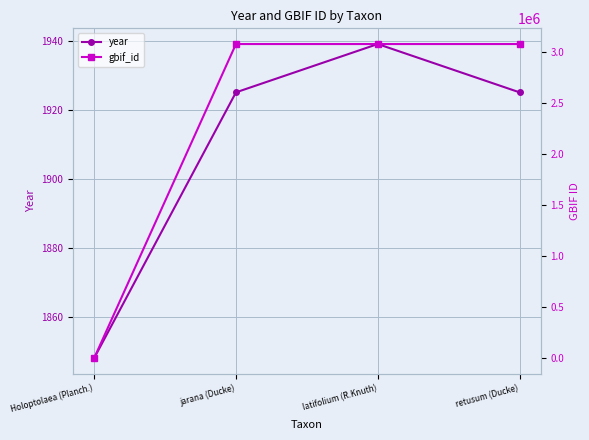

How many lines are shown in the chart?

2